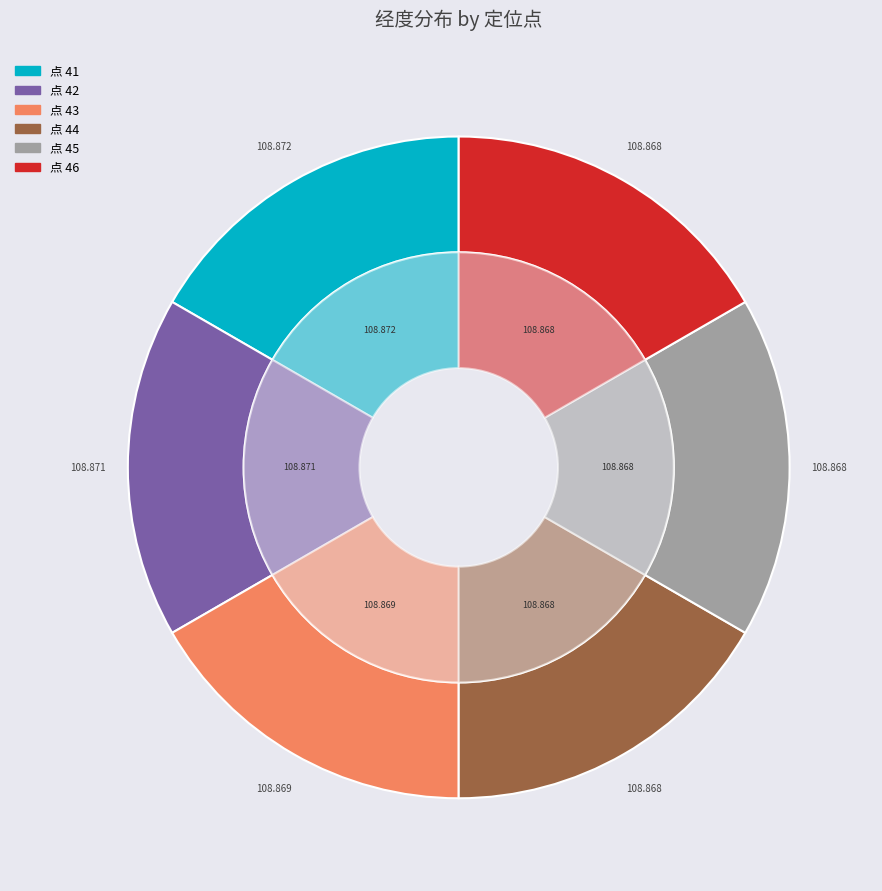

Does 46 represent more than half of the total?

No